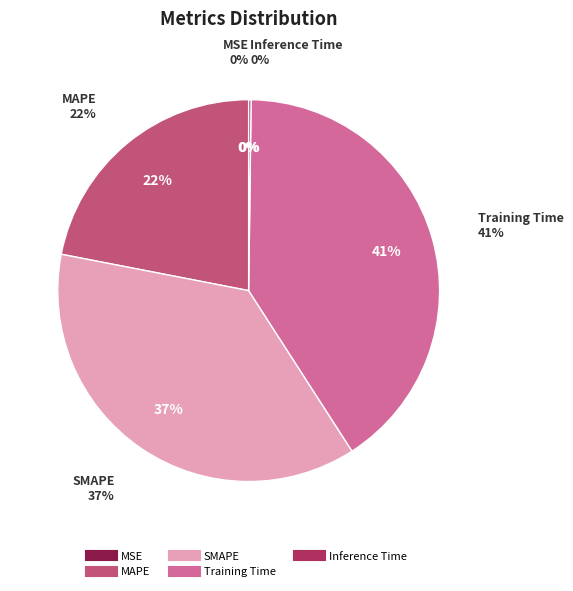

What is the largest slice in the pie chart?

Training Time